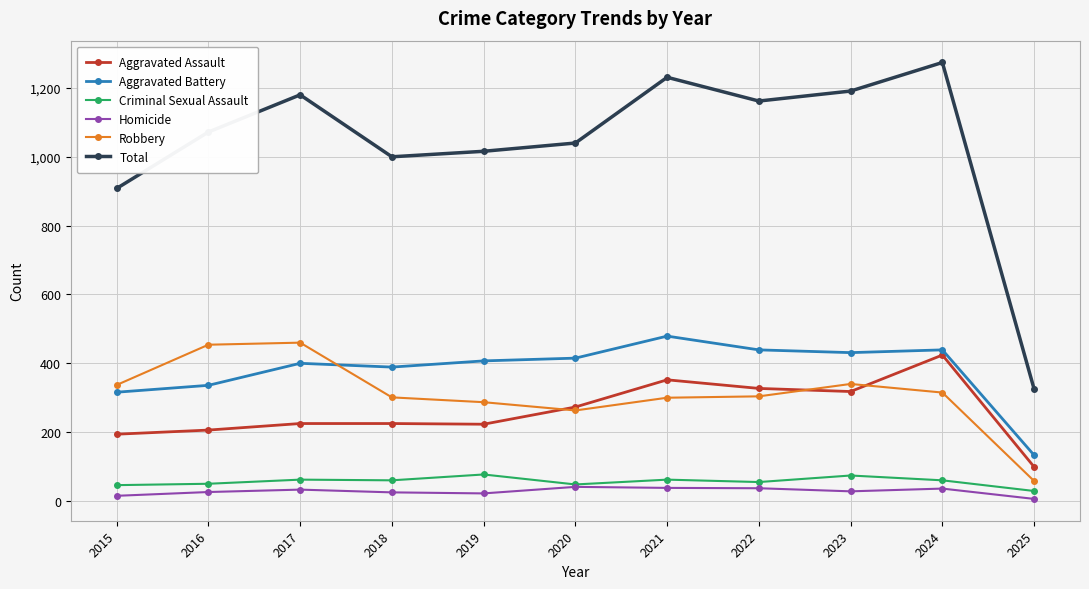

At which category does Total reach its first local peak?

2017